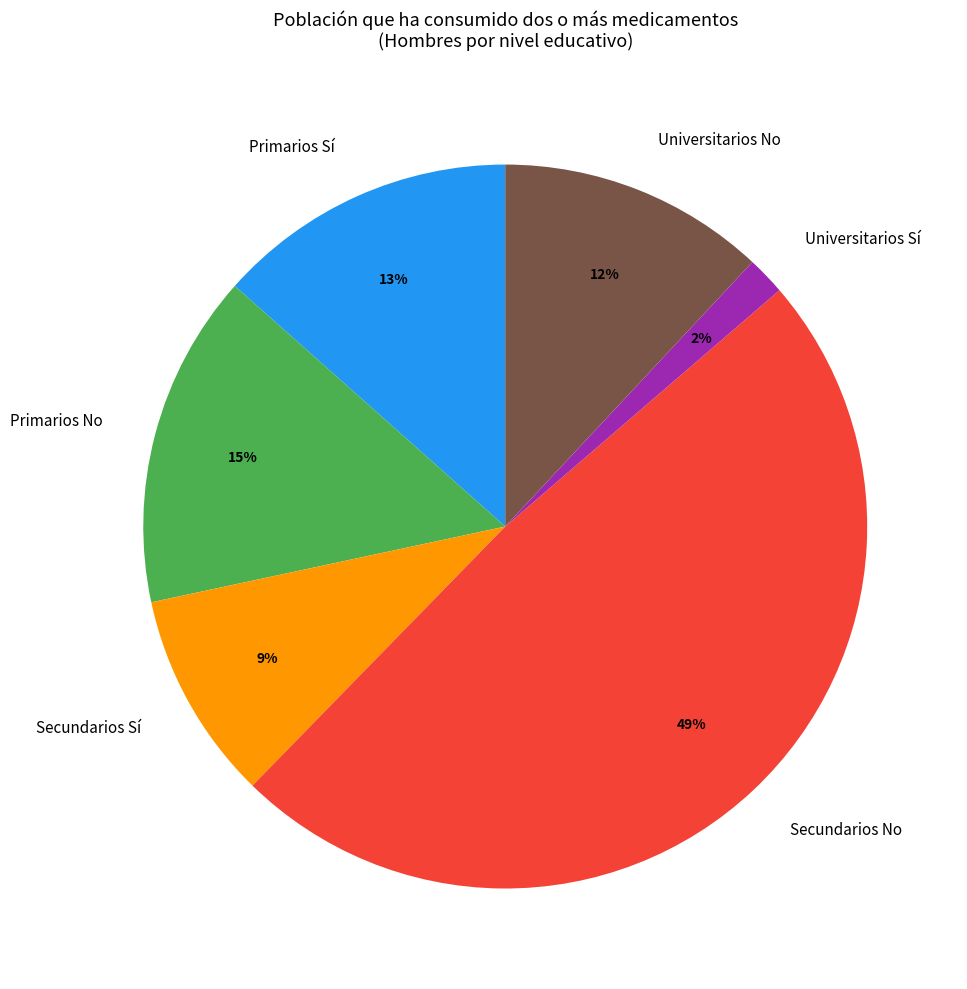

Between Universitarios No and Primarios Sí, which is larger?

Primarios Sí